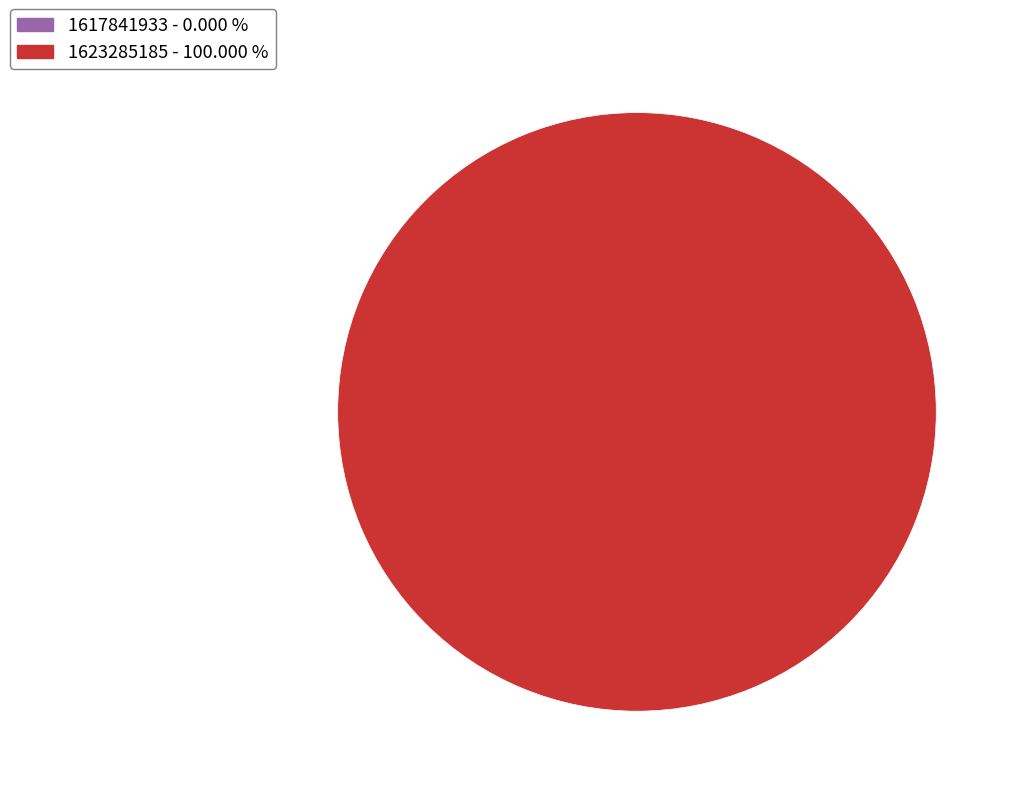

Is the sum of 1623285185 and 1617841933 greater than half?

Yes